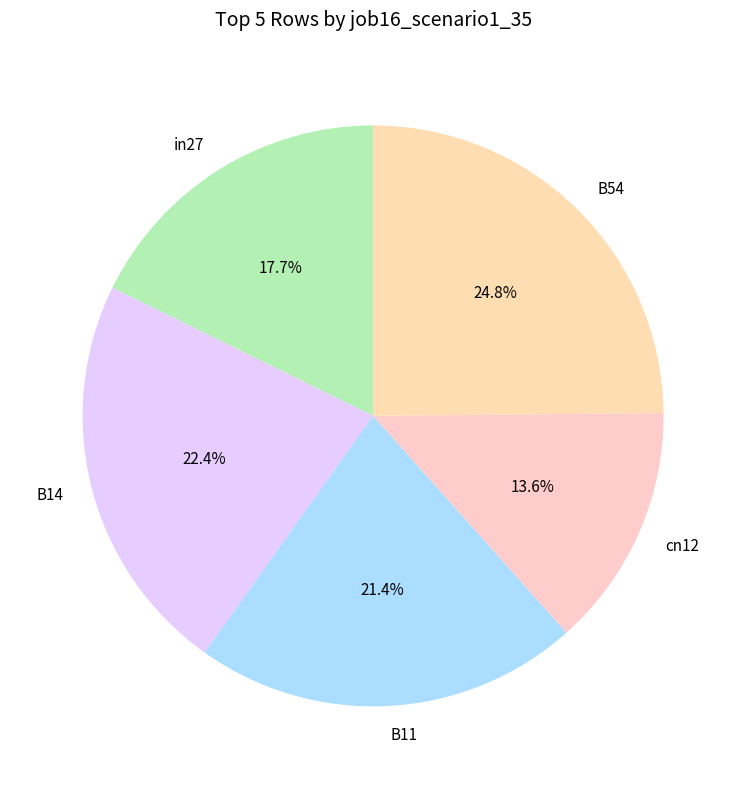

The cn12 slice represents 14% of the pie. True or false?

True